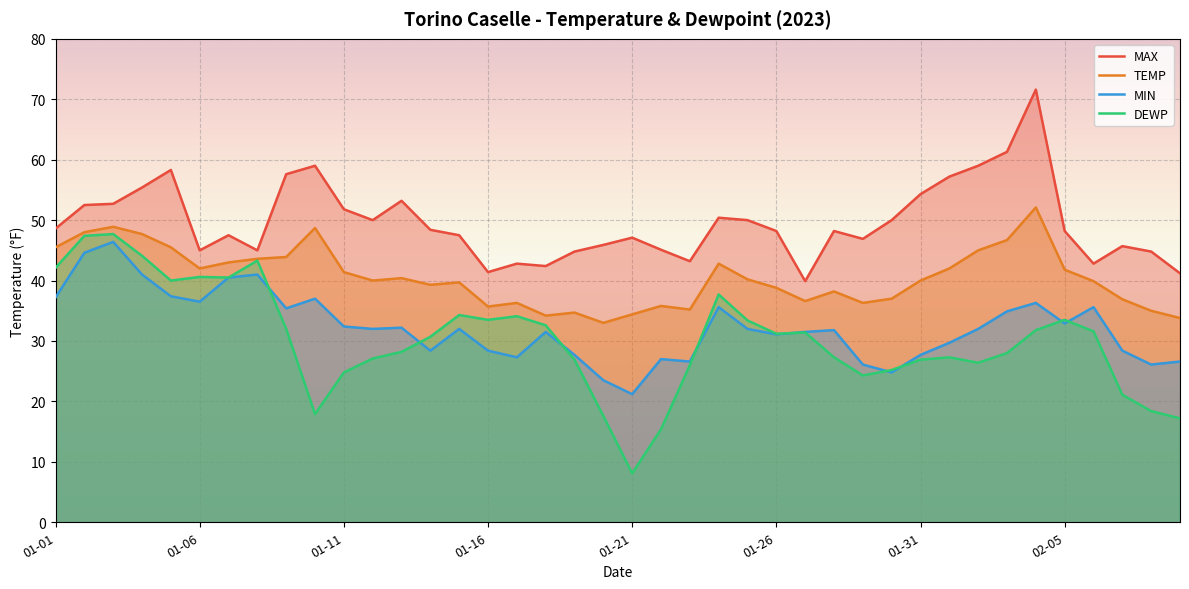

Is it true that TEMP equals 16.0 at 23?

False